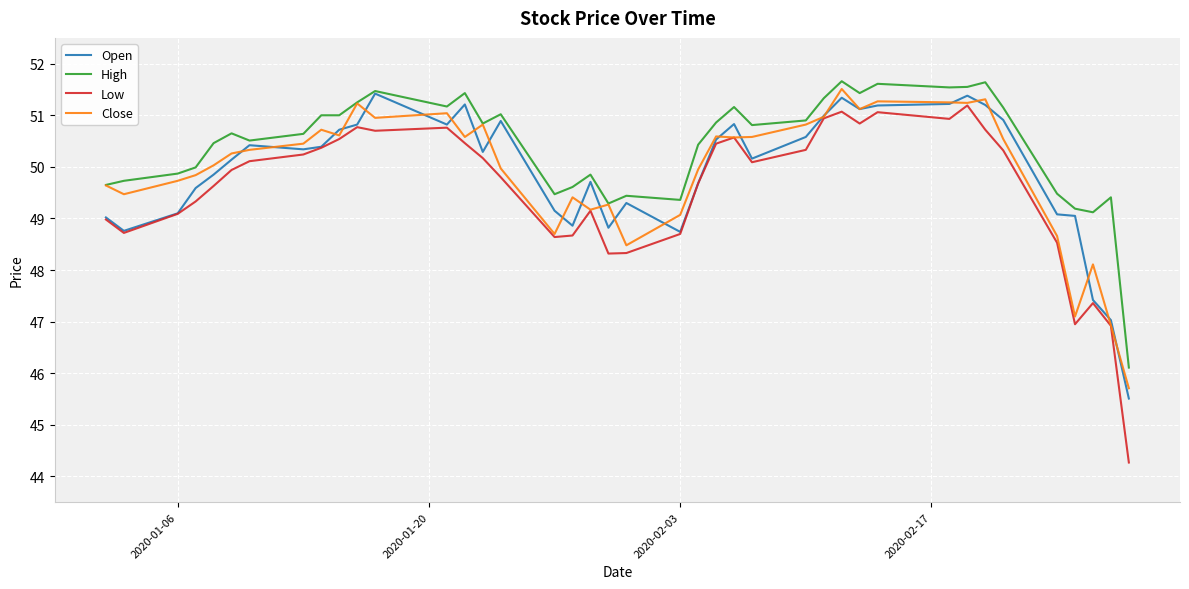

Which series has the largest range (max minus min)?

Low